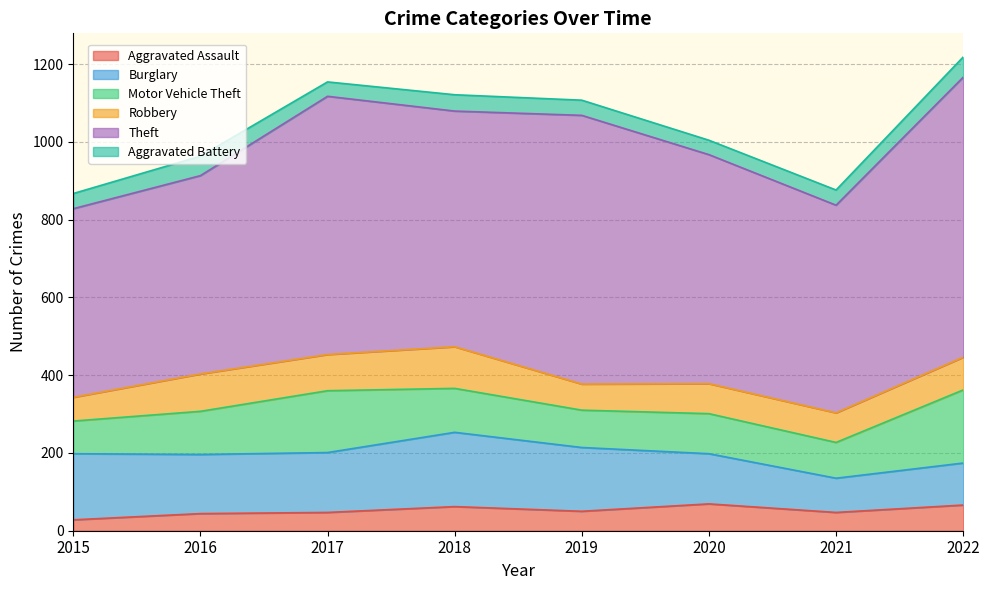

How many lines are shown in the chart?

6